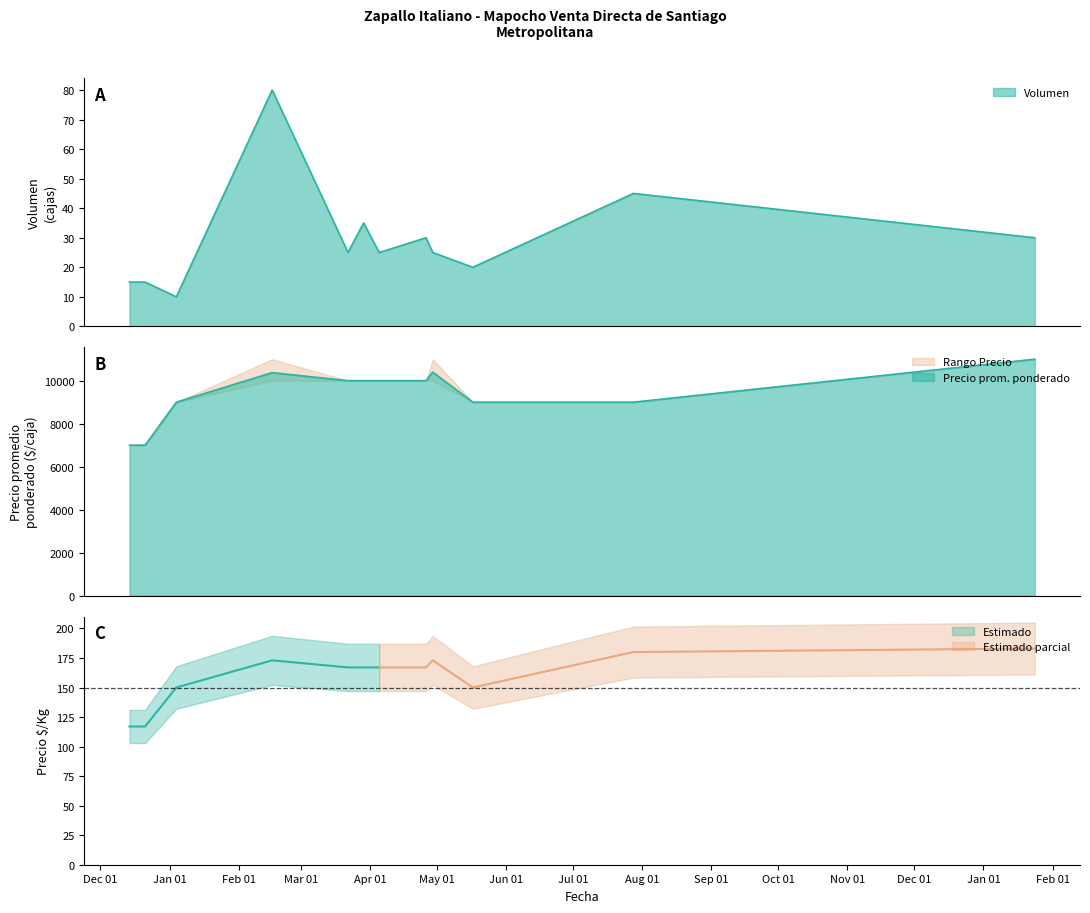

At which label does Precio maximo first exceed 10000?

2021-02-16